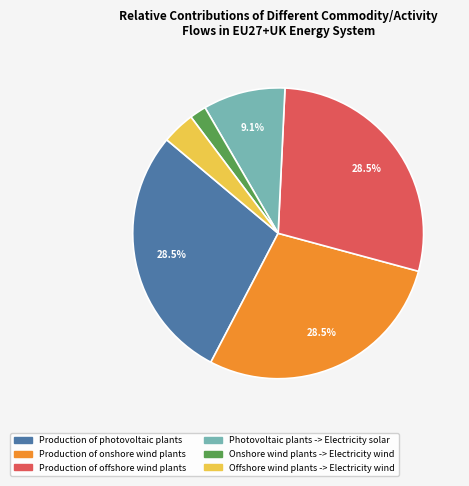

What is the ratio of the value at Photovoltaic plants -> Electricity solar to the value at Production of photovoltaic plants?

0.3